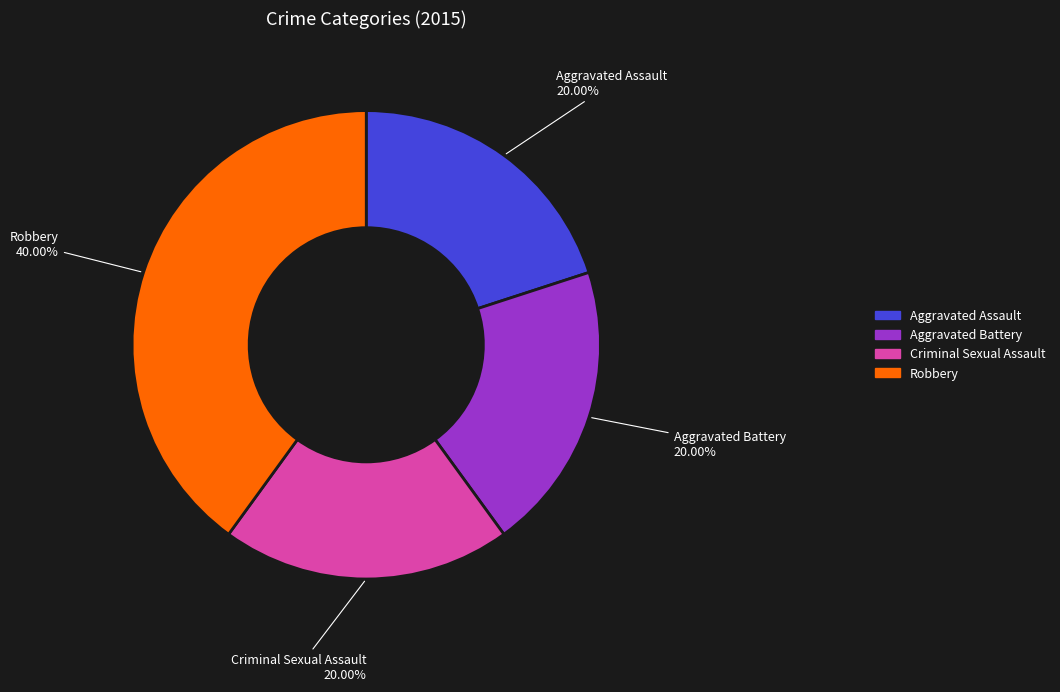

Which slice is the largest?

Robbery